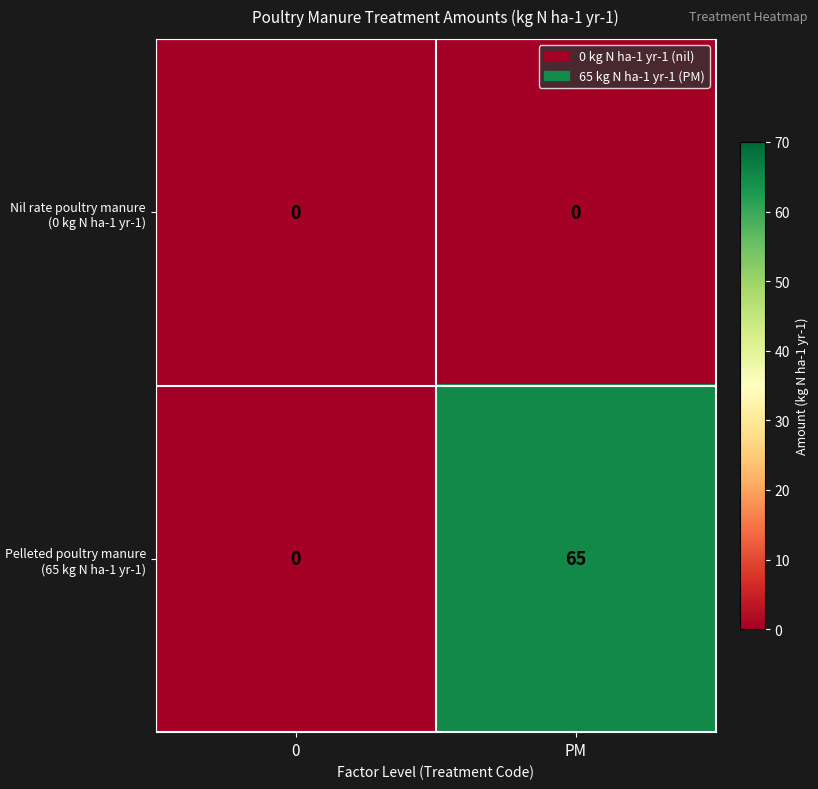

What is the spread (max minus min) of values at PM?

65